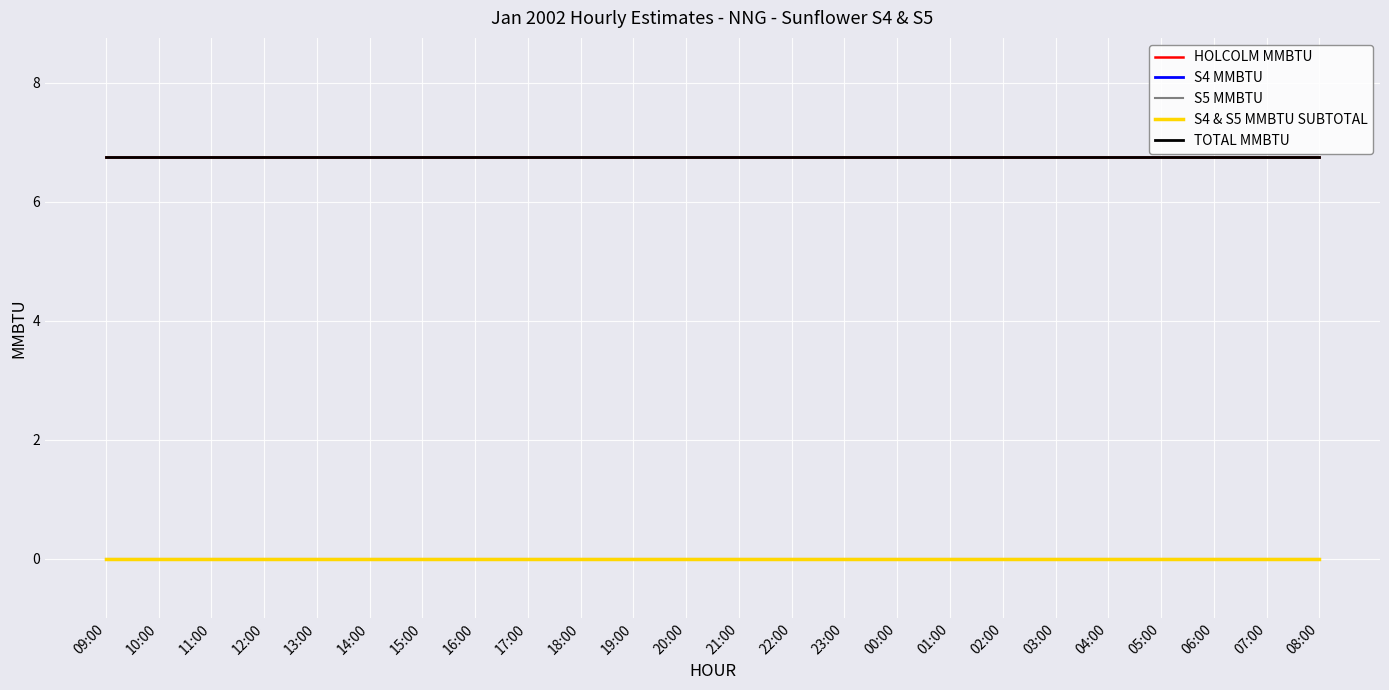

Is this an area chart (filled region under the line)?

No